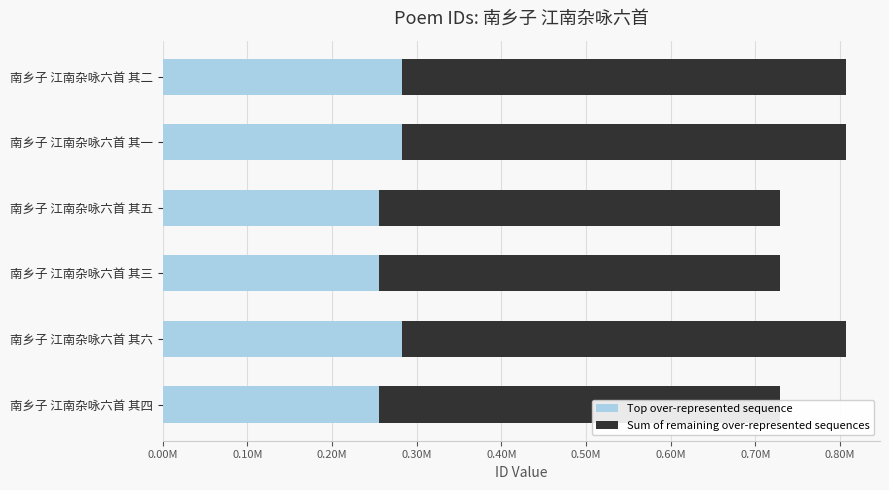

Which series has the largest total across all categories?

Sum of remaining over-represented sequences